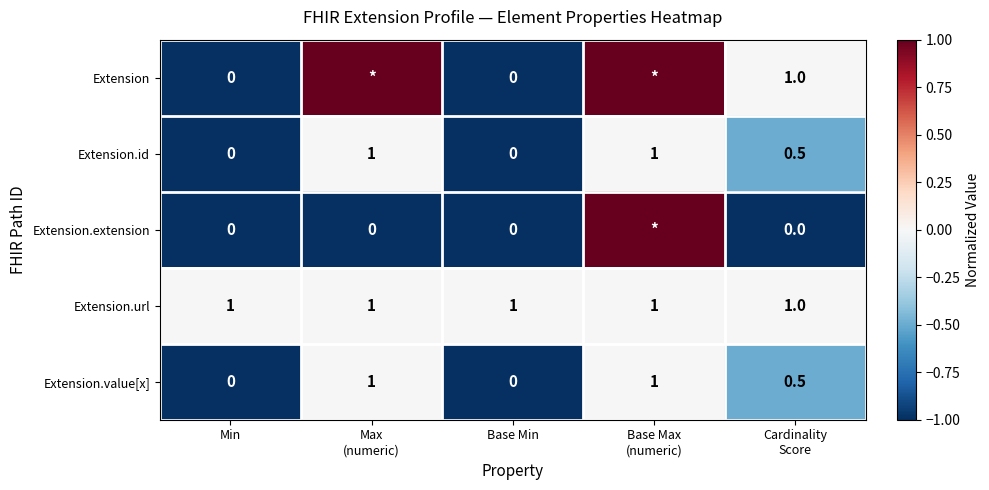

Between Max
(numeric) and Base Max
(numeric), which is larger?

Max
(numeric)